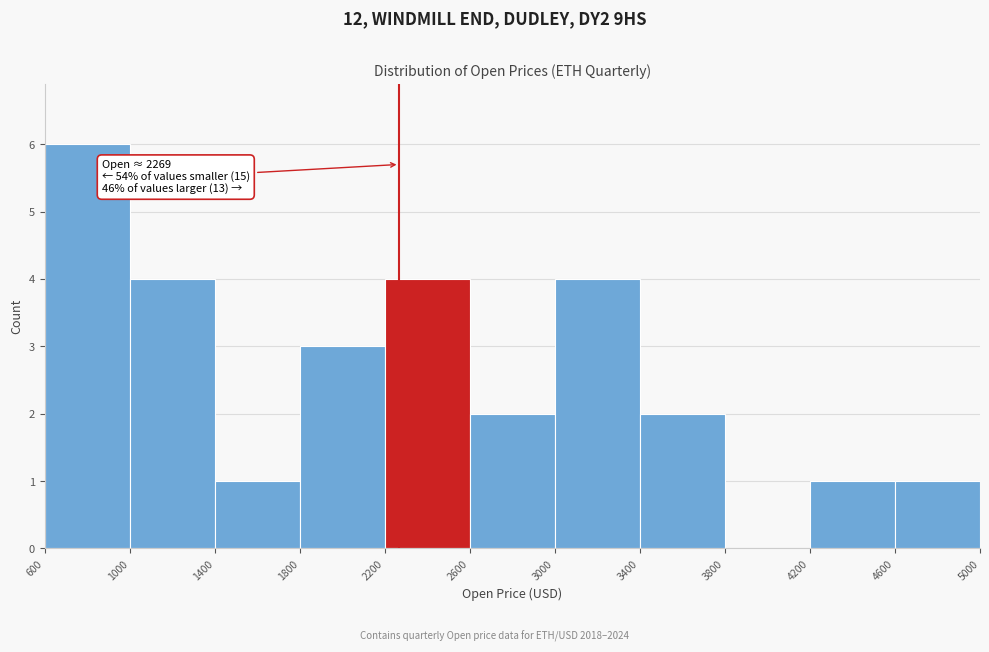

Which range on the x-axis has the tallest bar?

600 to 1000